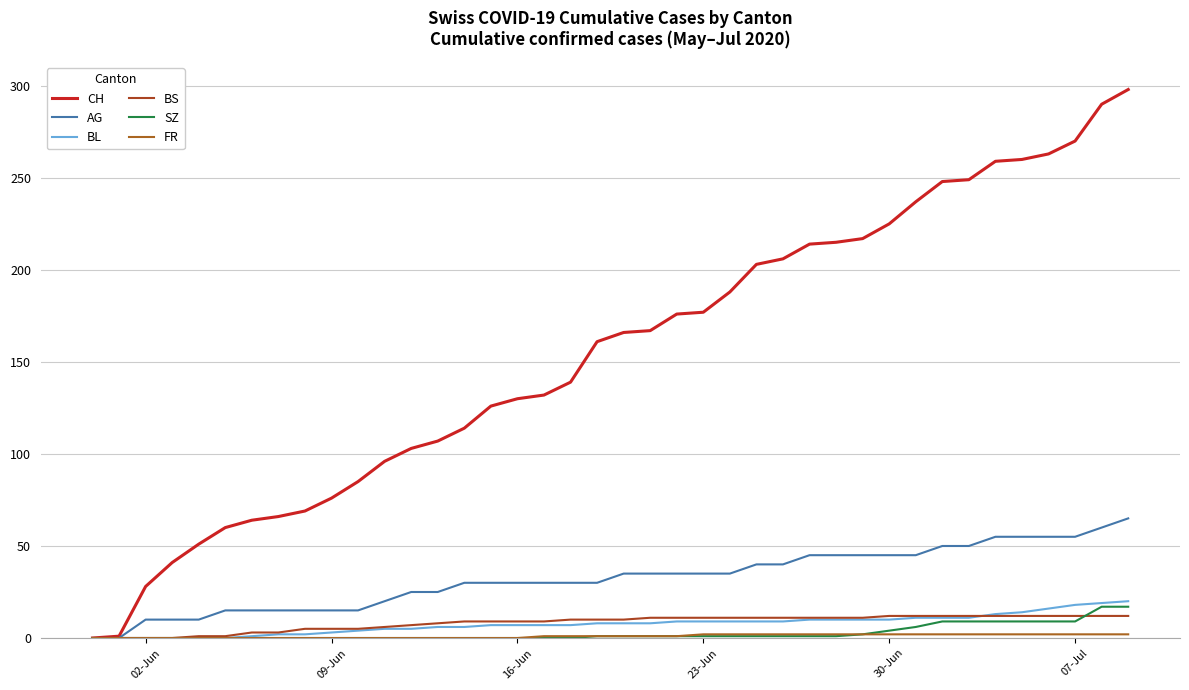

What is the difference between the second highest and second lowest values in the BS series?

12